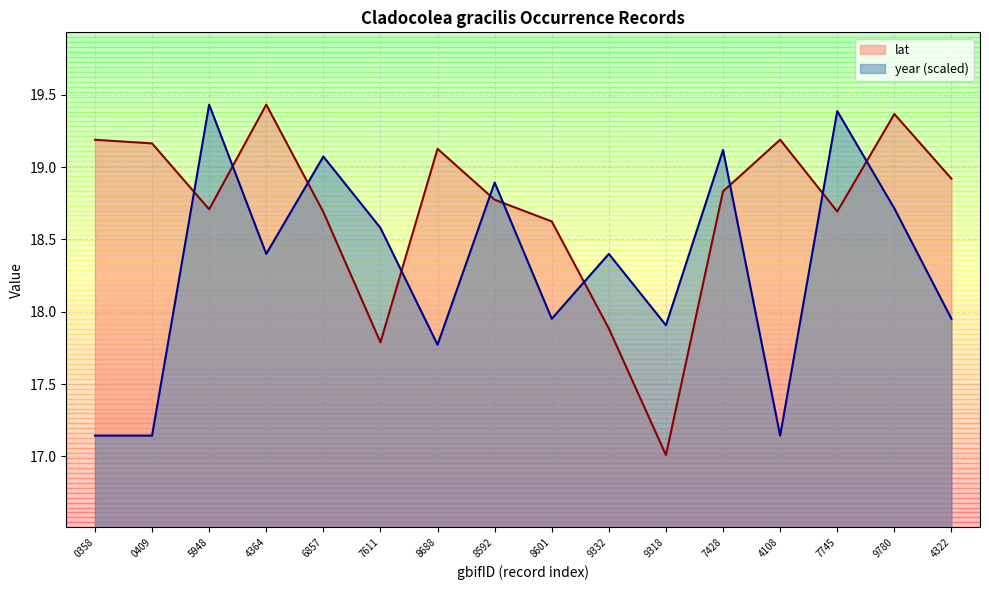

Does the chart have visible grid lines?

Yes